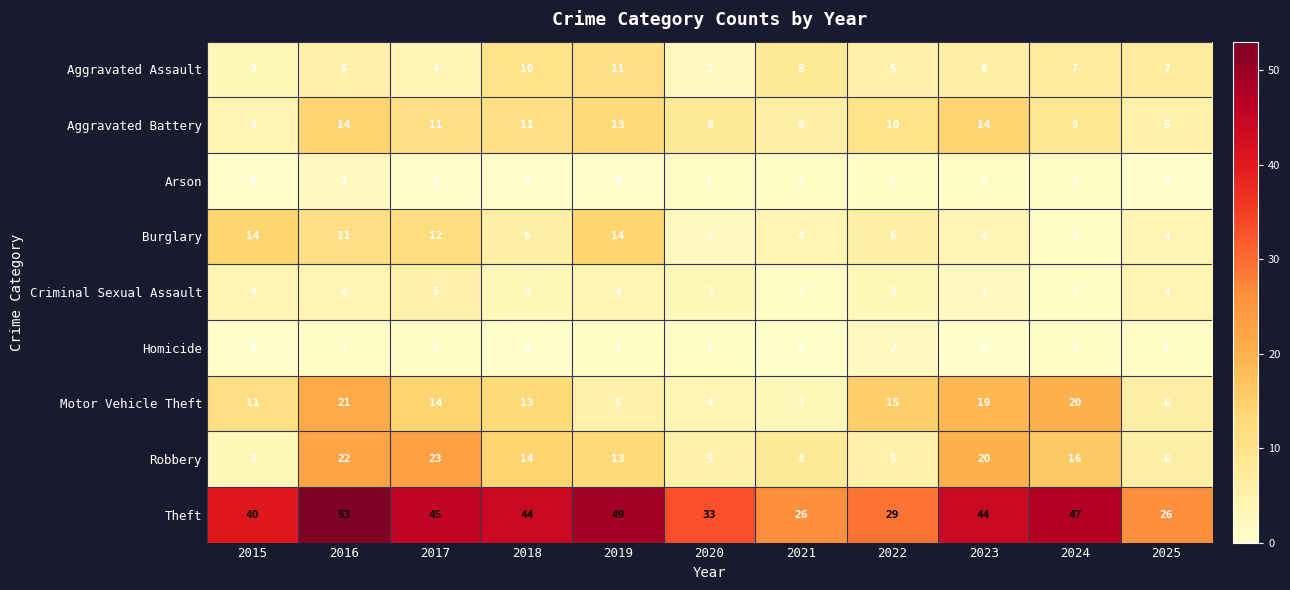

True or false: Burglary has a value of 15 at 2016.

False